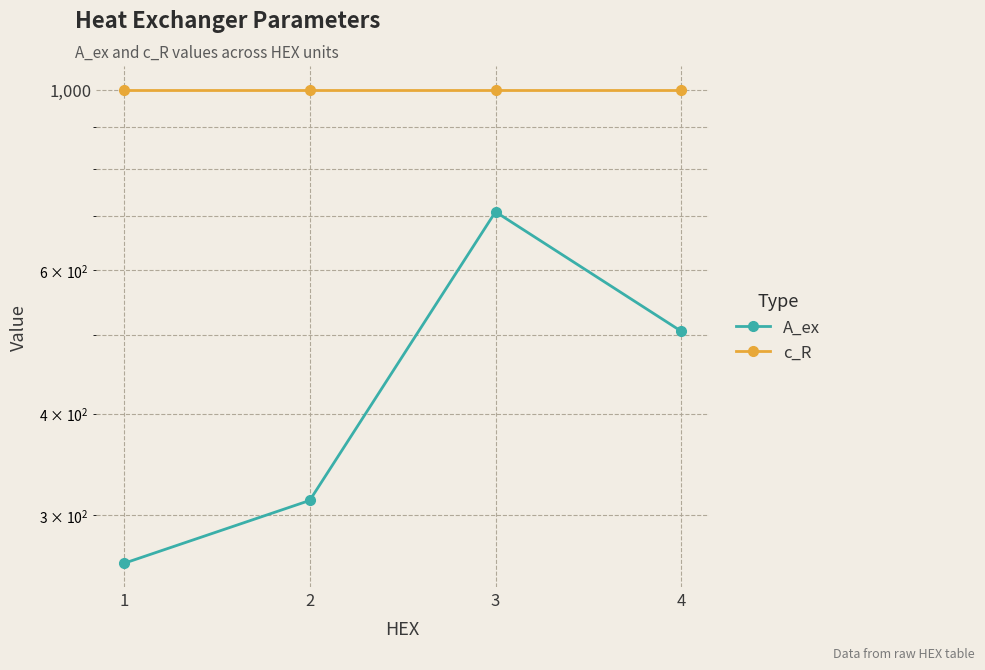

Which label corresponds to the smallest value in the chart?

1